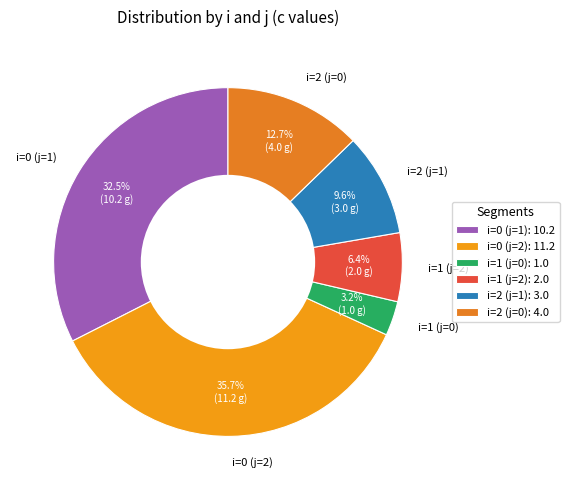

Is i=0 (j=2) the majority of the pie?

No